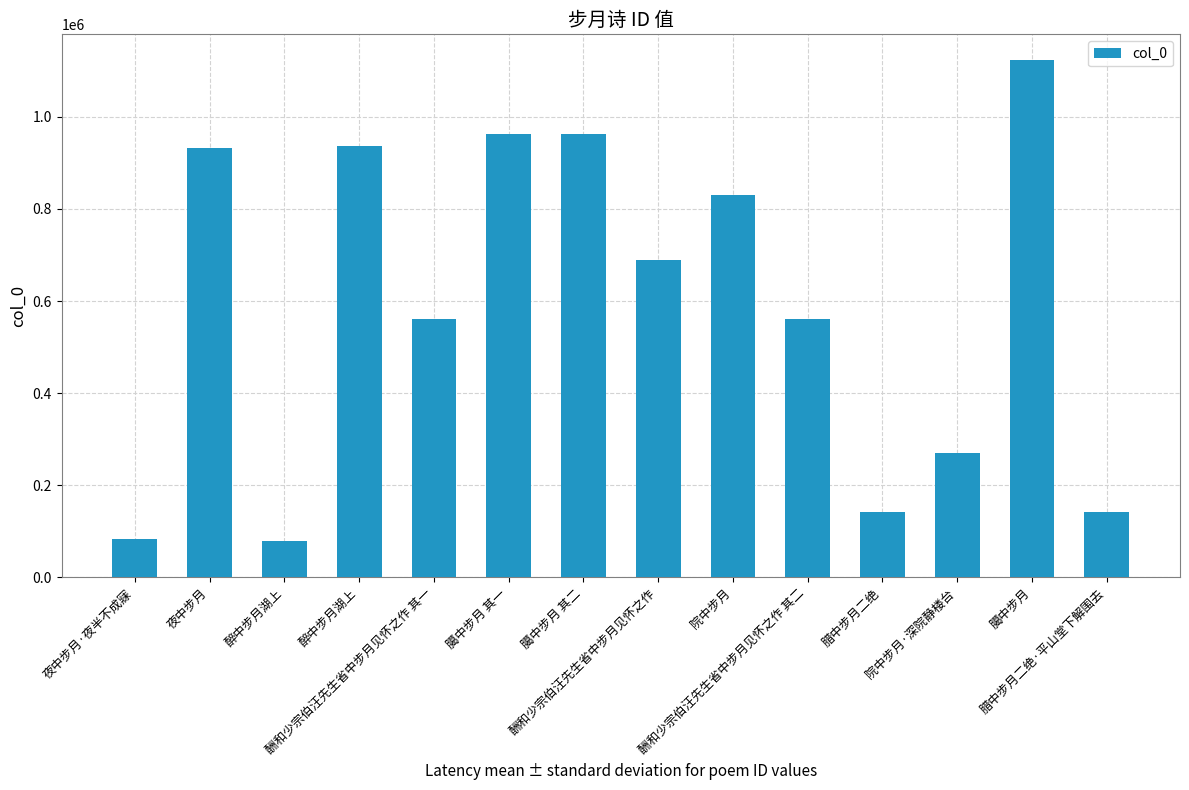

What is the sum of the values at 腊中步月二绝 and 醉中步月湖上?

222342